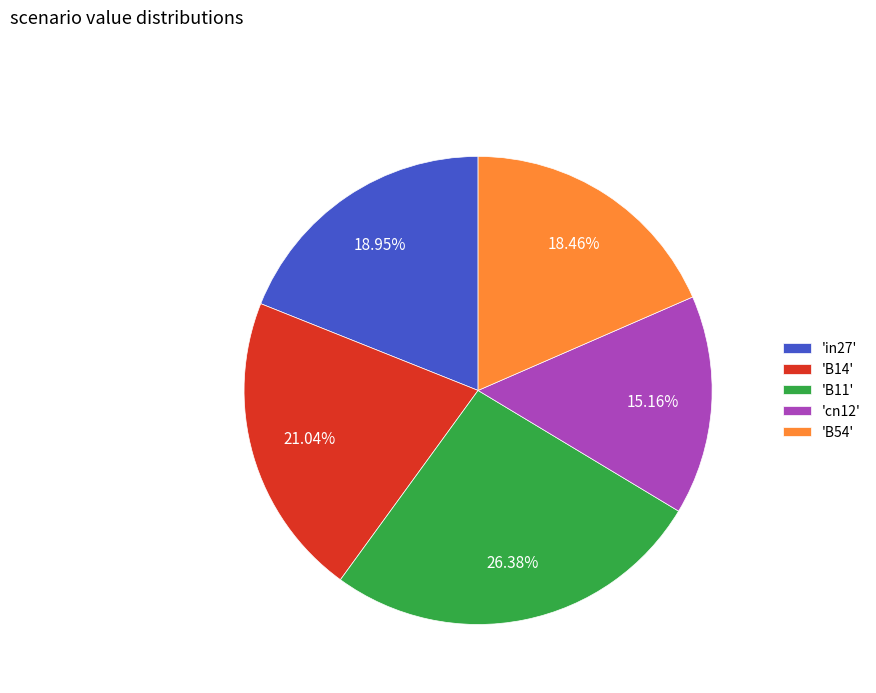

Which slice is the largest?

'B11'